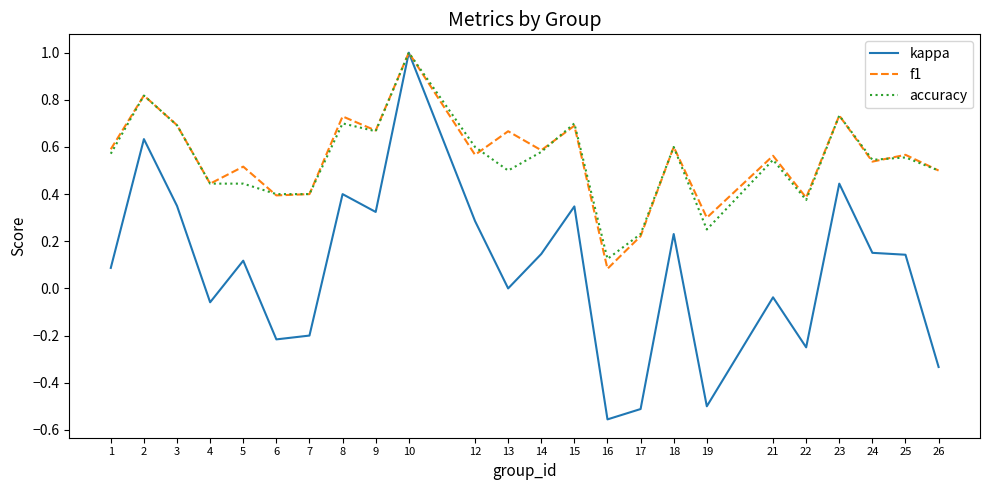

The kappa series shows -0.1 at 21. True or false?

False